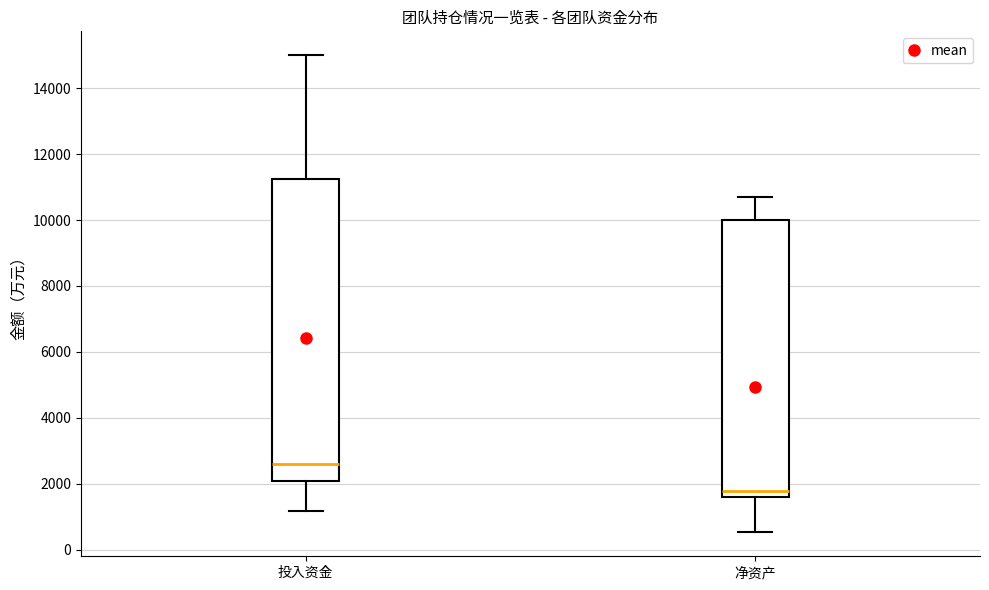

Where does the upper whisker of the box for 投入资金 end on the y-axis? The values are not printed on the chart, so give them approximately, as read against the axis.

15000